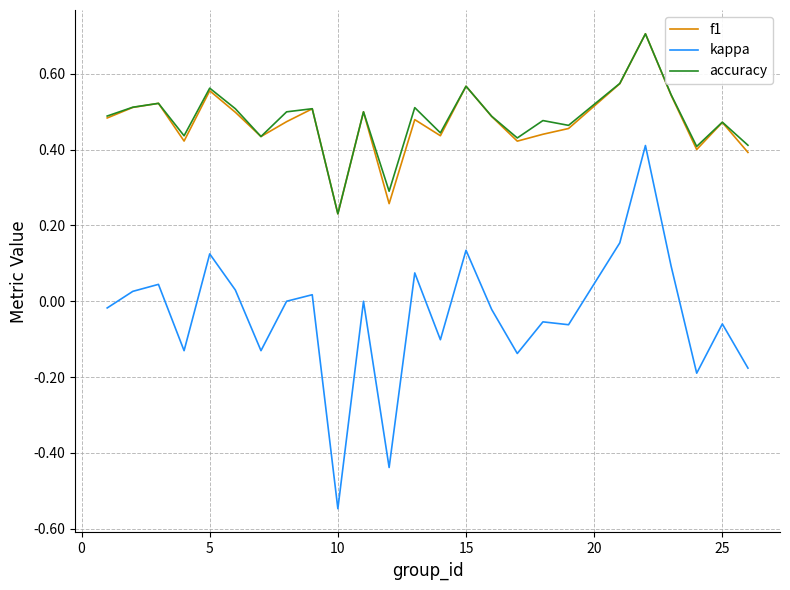

What is the greatest value displayed?

0.7